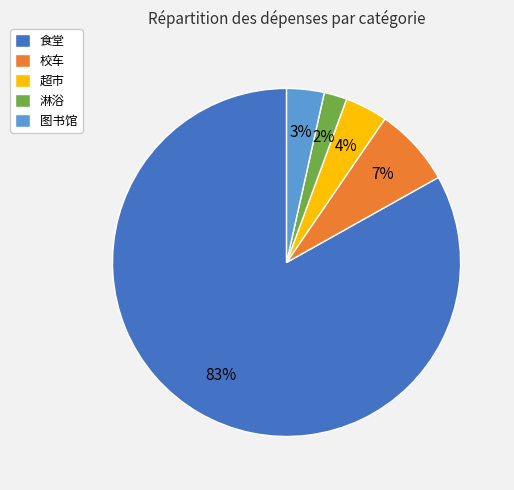

Which category has the biggest portion of the pie?

食堂